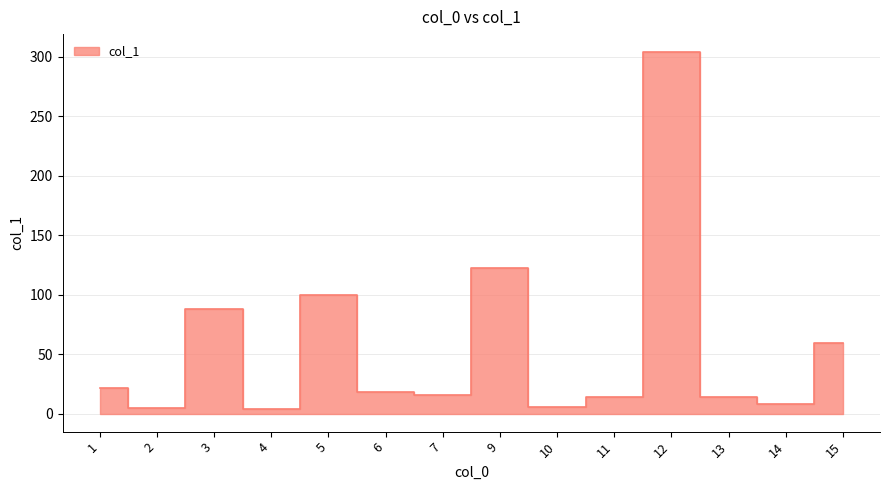

What is the sum of all values?

778.7